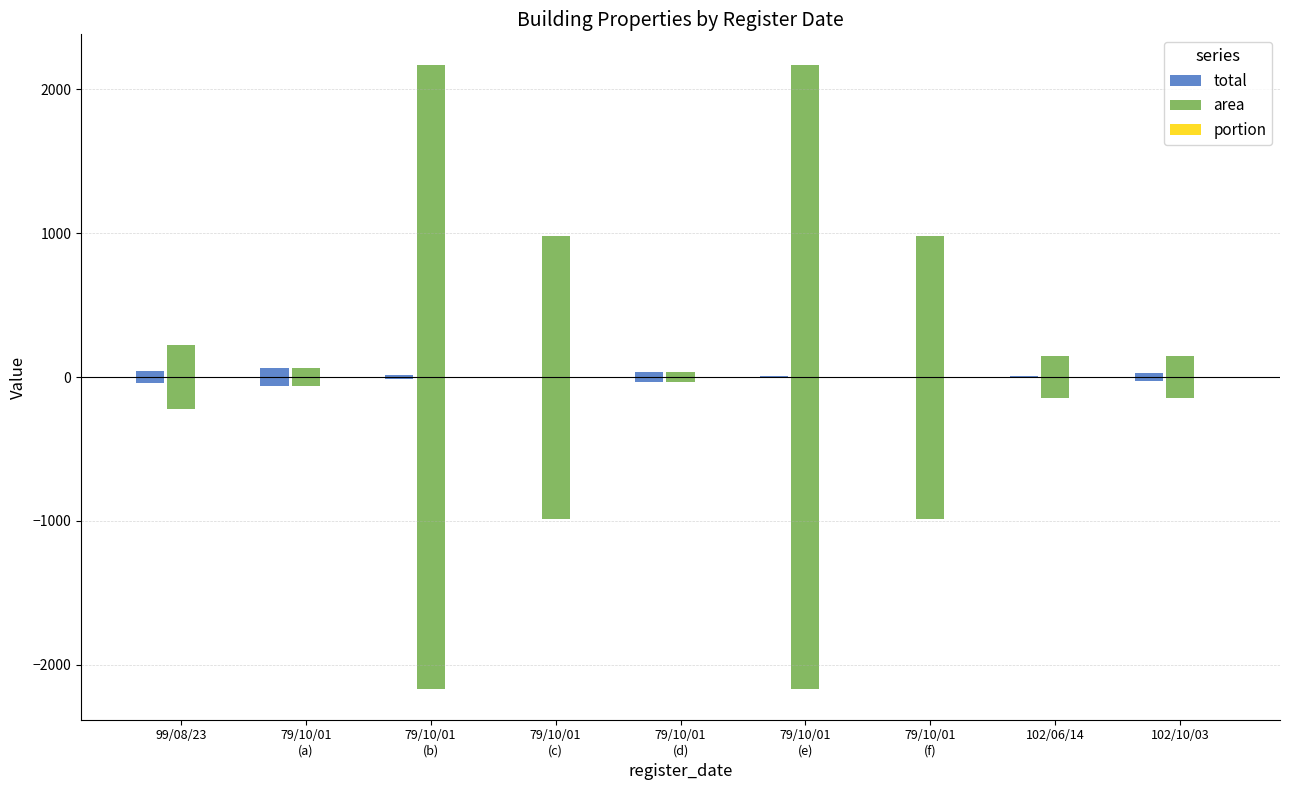

Reading left to right, extract all data points from this chart.

total: 43.9	59.8	11.9	2.6	34.8	6.9	1.5	3.9	26.5
area: 219.6	59.8	2165.2	983.4	34.8	2165.2	983.4	144.6	144.6
portion: 0.2	1.0	0.0	0.0	1.0	0.0	0.0	0.0	0.2